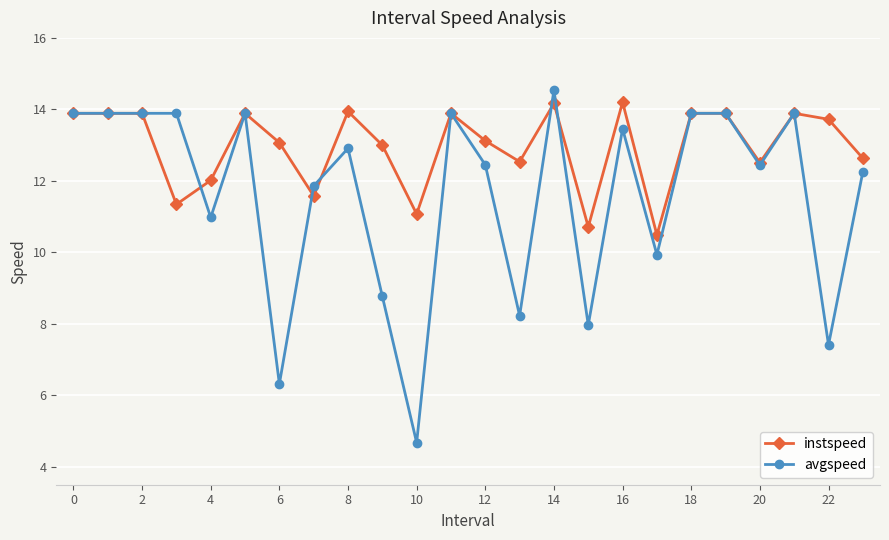

Which series has the largest total across all categories?

instspeed